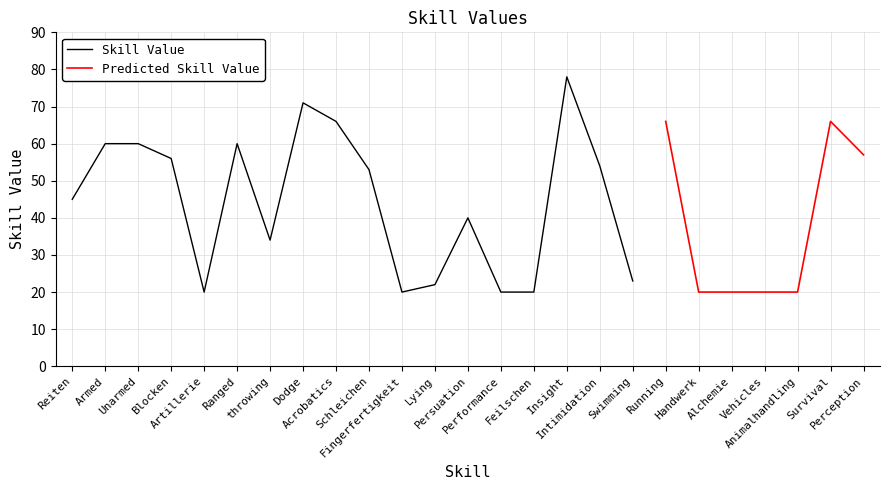

How many values are below 45?

12